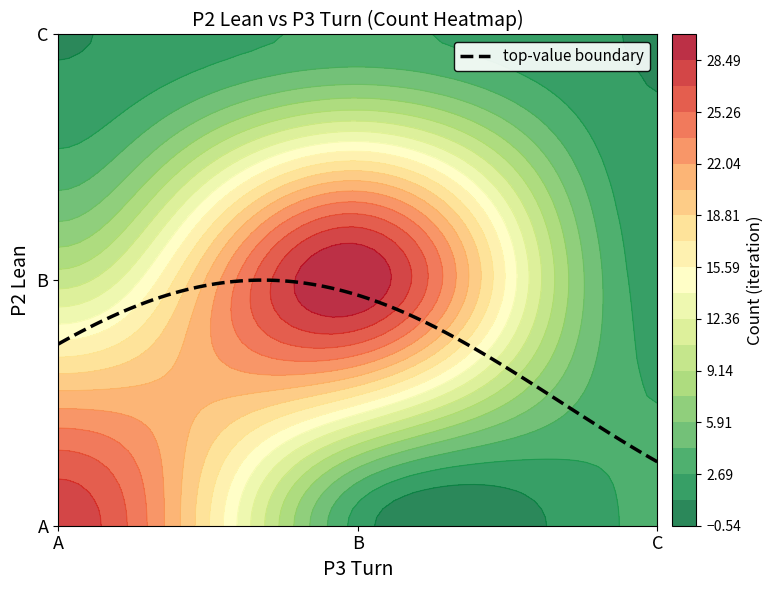

What is the change in value from A_A to C_C?

-27